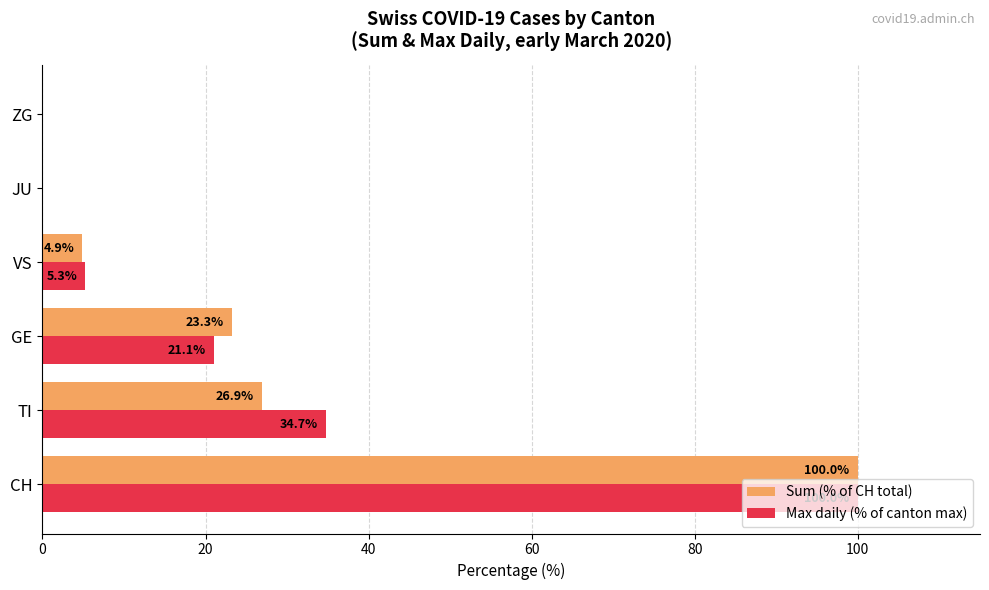

Between GE and ZG, which series saw the biggest shift?

Sum (% of CH total)